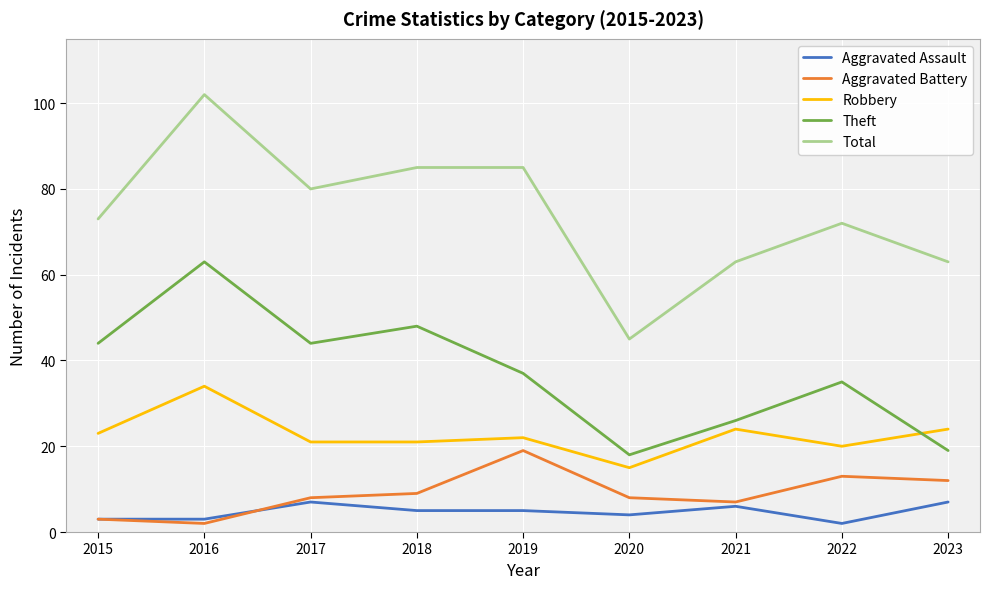

List the series in order of their peak value, lowest first.

Aggravated Assault, Aggravated Battery, Robbery, Theft, Total